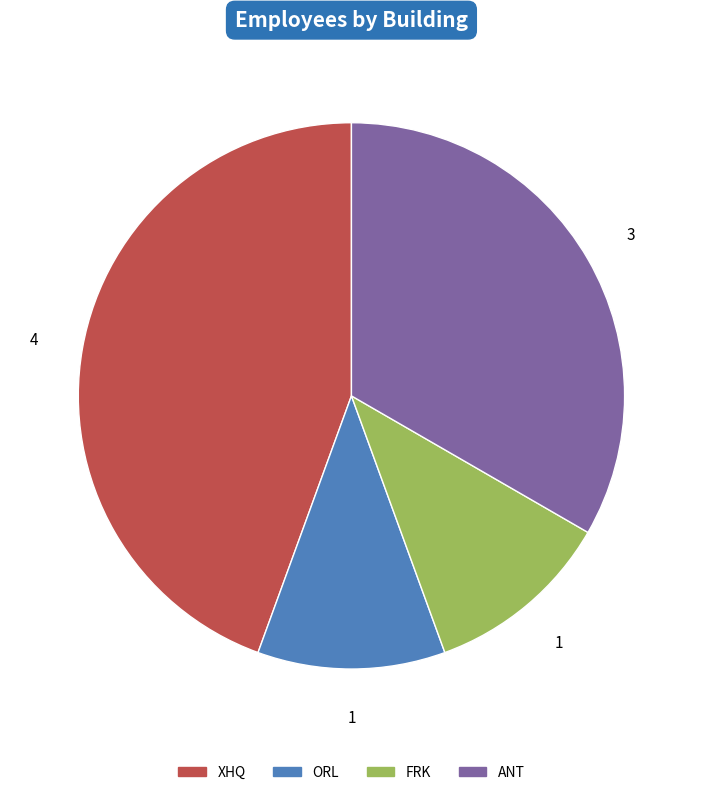

Approximately how many times larger is the value at ORL compared to FRK?

1.0